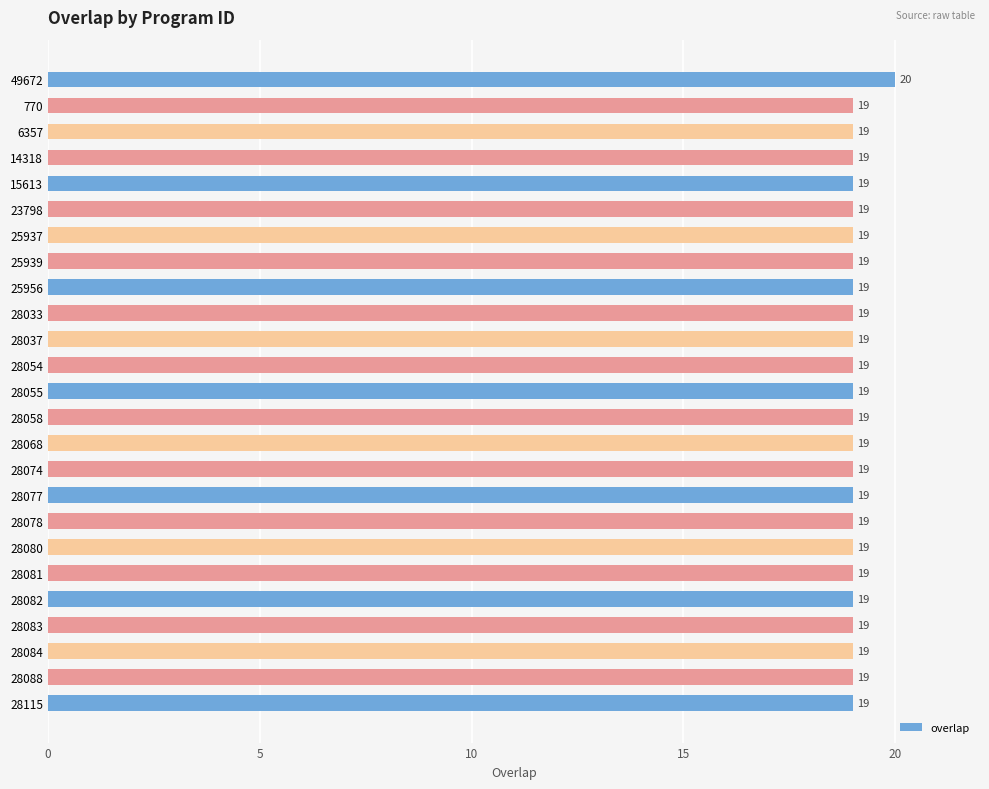

Approximately how many times larger is the value at 28083 compared to 6357?

1.0